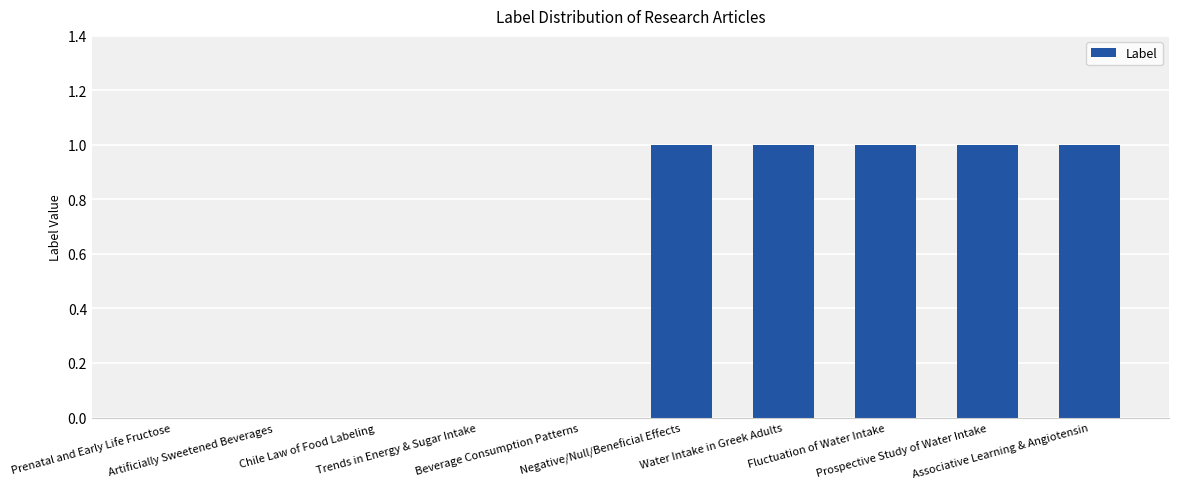

How many distinct data groups are displayed?

1